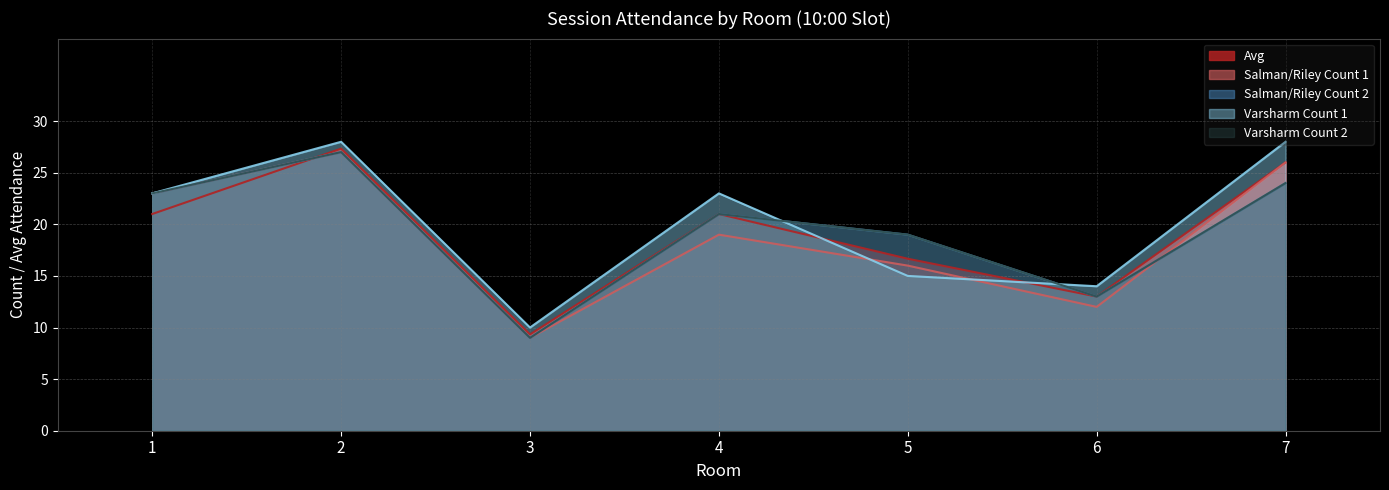

Read the Varsharm Count 2 value at 1.

23.0